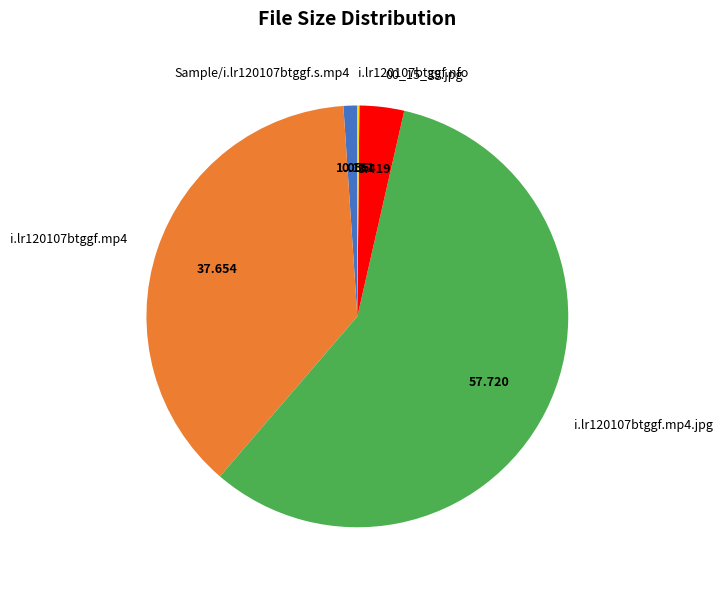

Is there any slice that represents more than half of the pie?

Yes